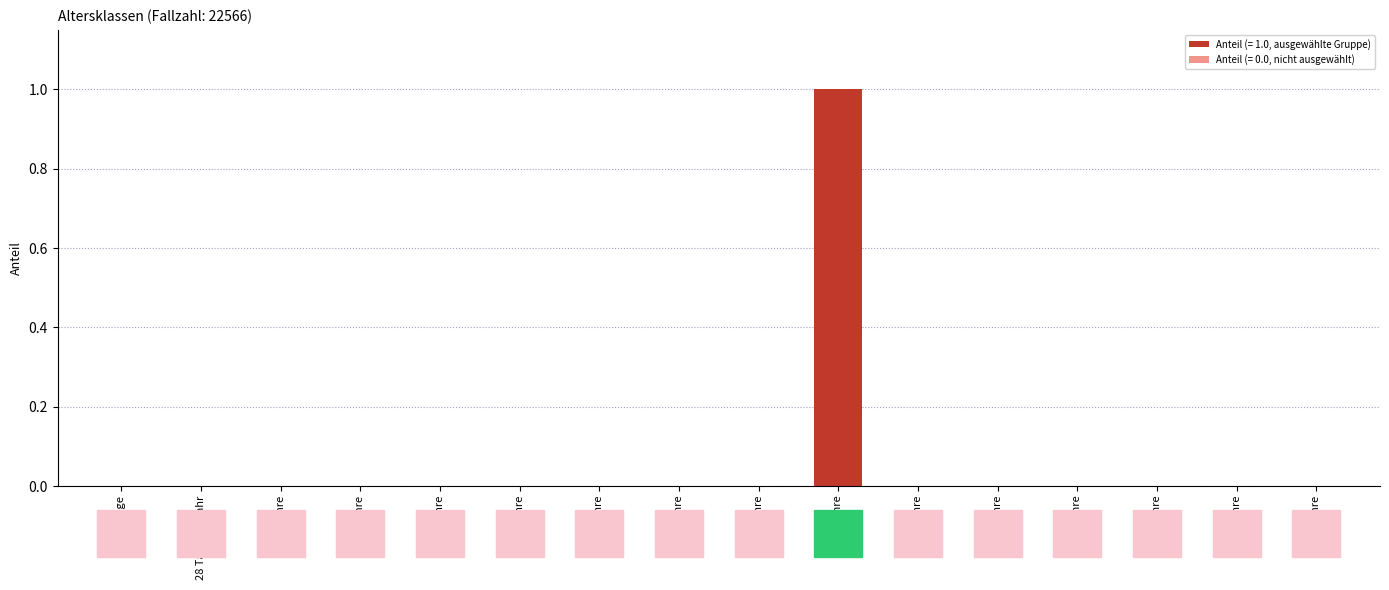

Which has a higher value, 40-49 Jahre or 1-2 Jahre?

40-49 Jahre